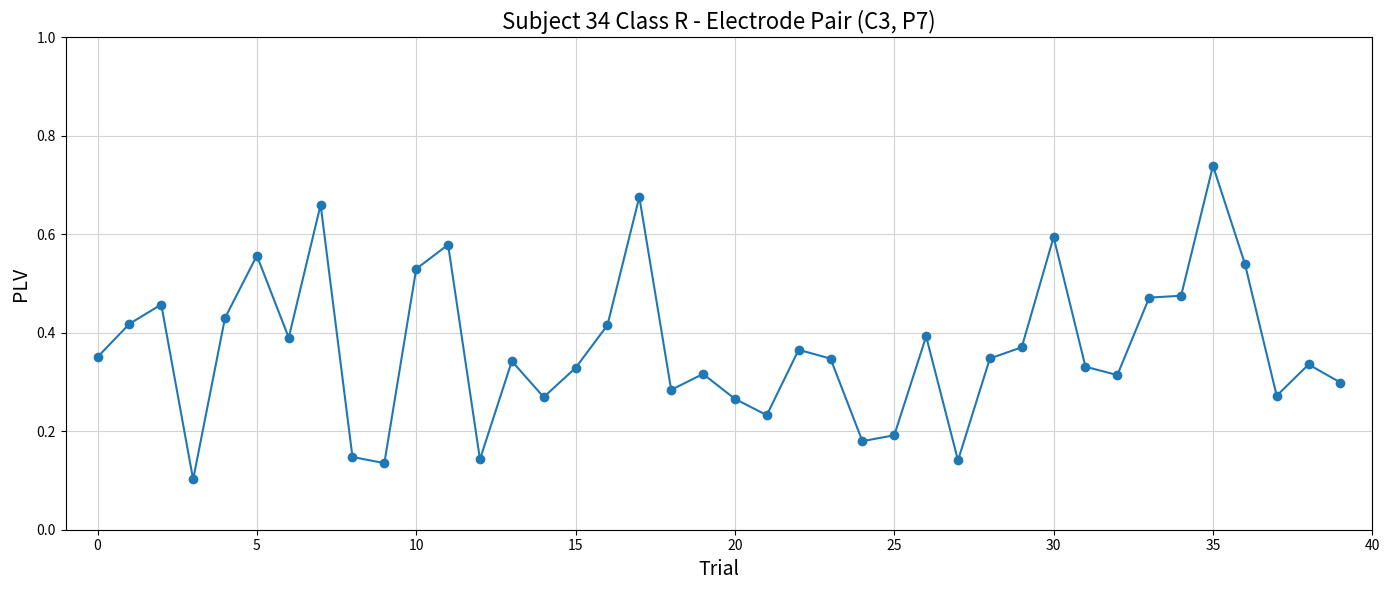

True or false: there are more than 2 points higher than both neighbors.

True